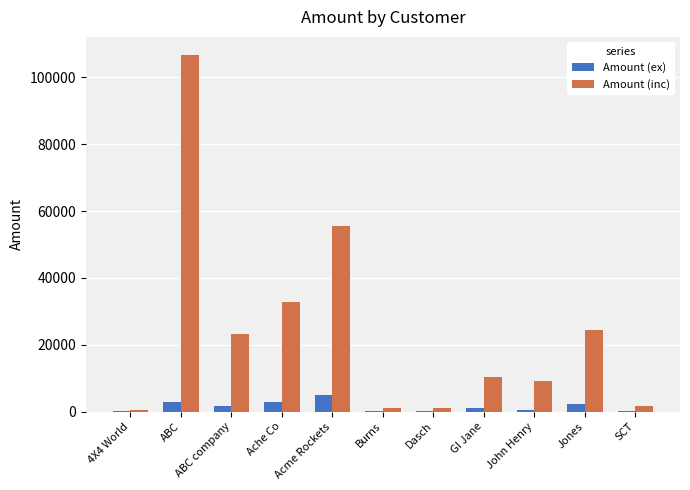

Where is Amount (inc) nearest to the value 53694?

Acme Rockets